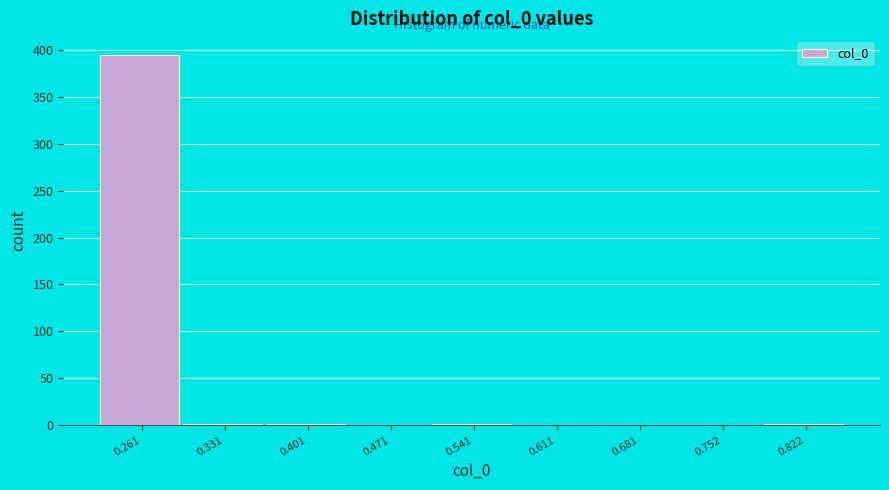

What is the sum of all values?

399